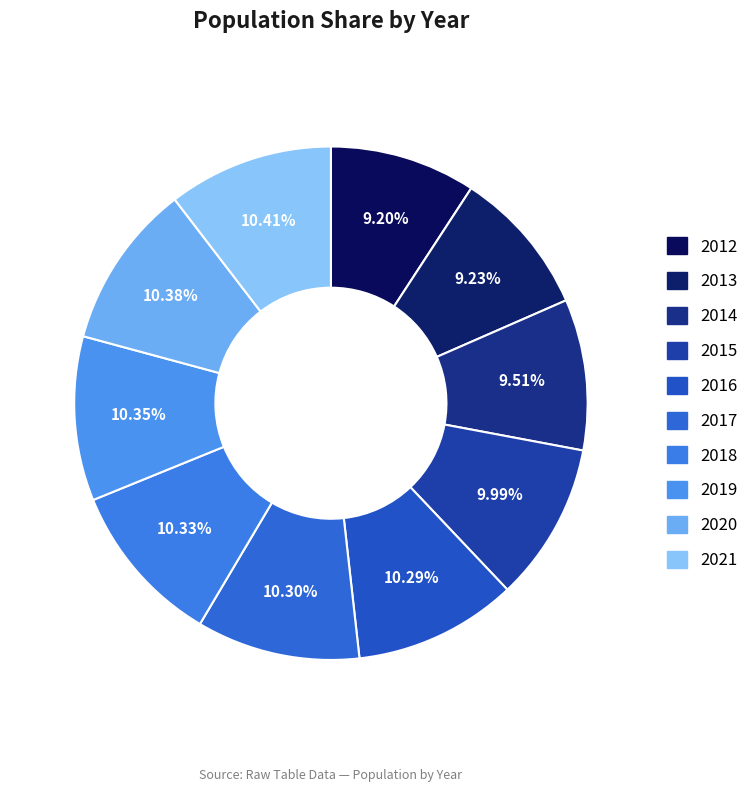

Is it true that 2015 is 19% of the pie?

False